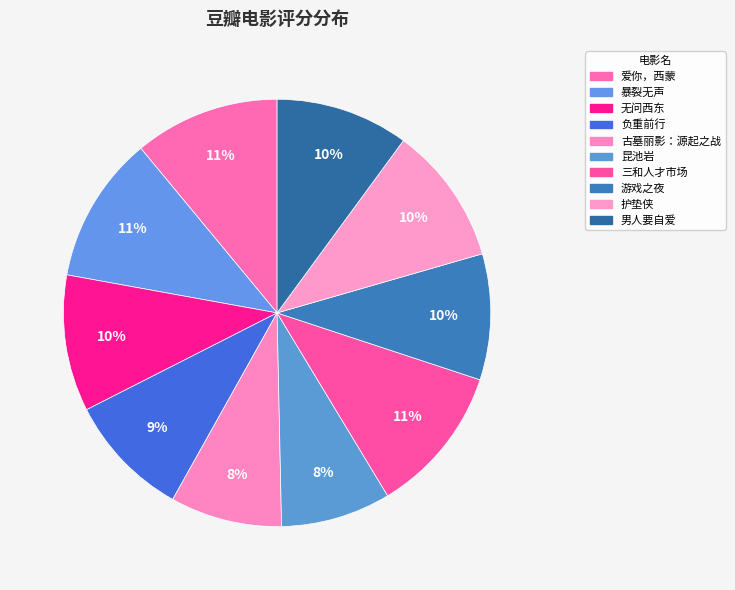

Is there a majority slice in this chart?

No